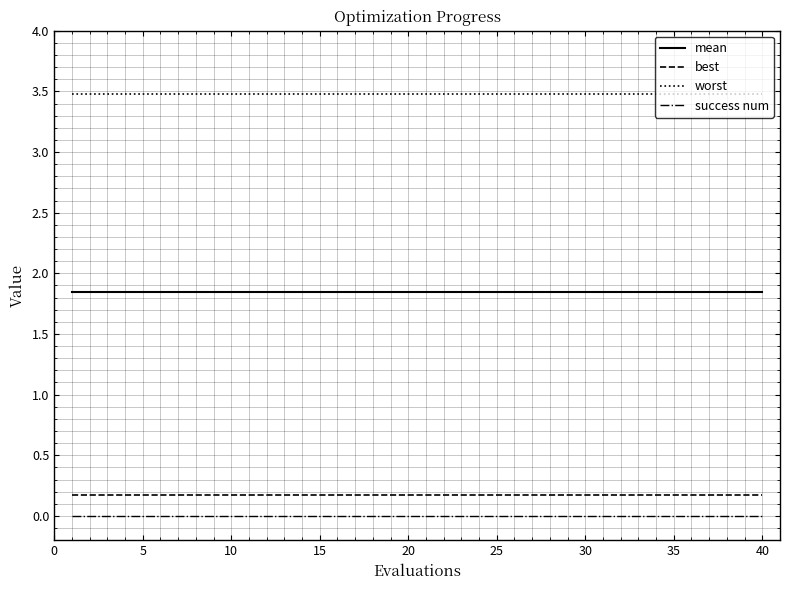

At how many categories does at least one series exceed 1?

40